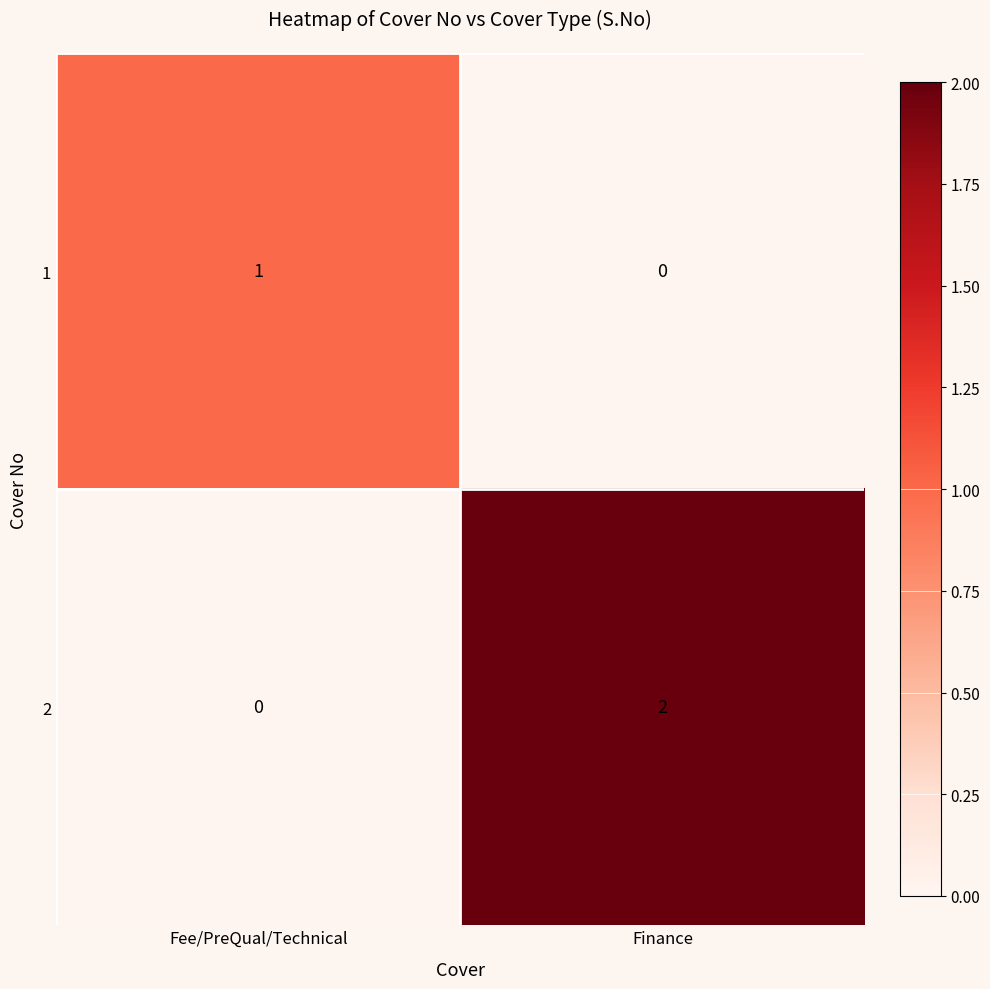

At which category is the sum across all series the highest?

Finance